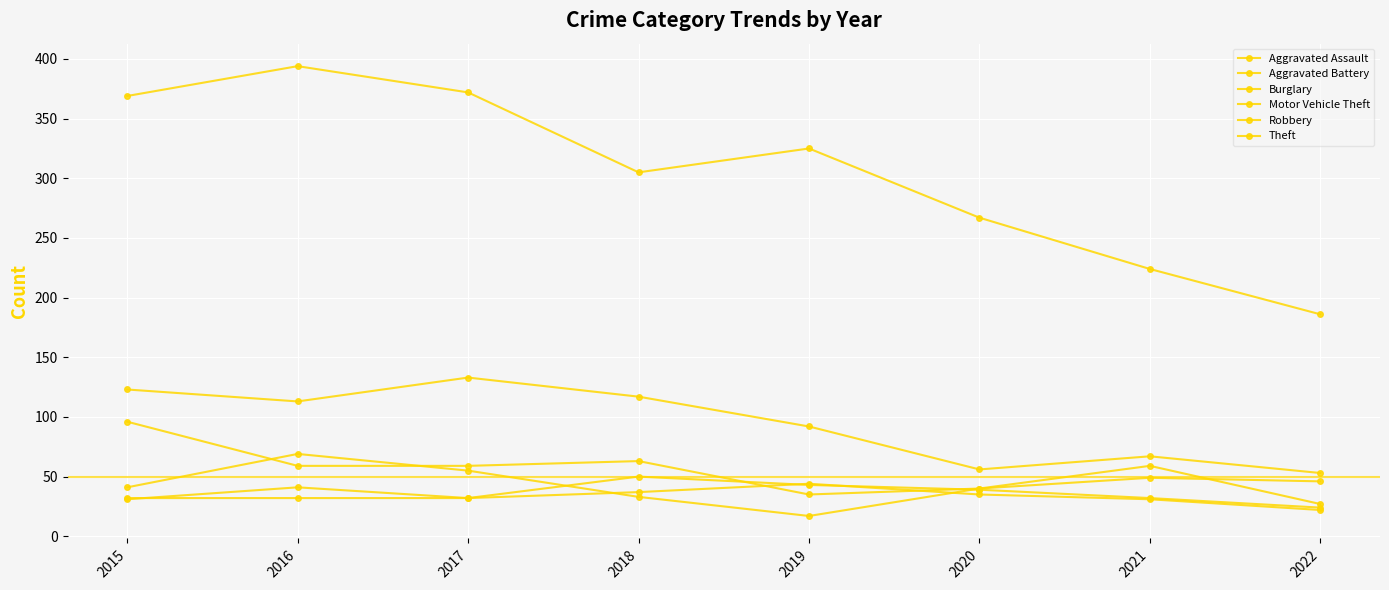

What value does the Motor Vehicle Theft series have at 2016, to the nearest 10?

60